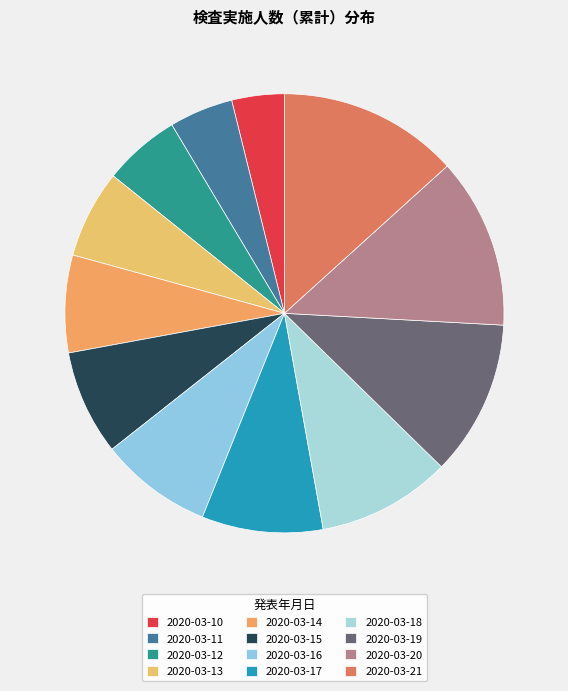

How much of the chart is everything except 2020-03-12?

94.3%